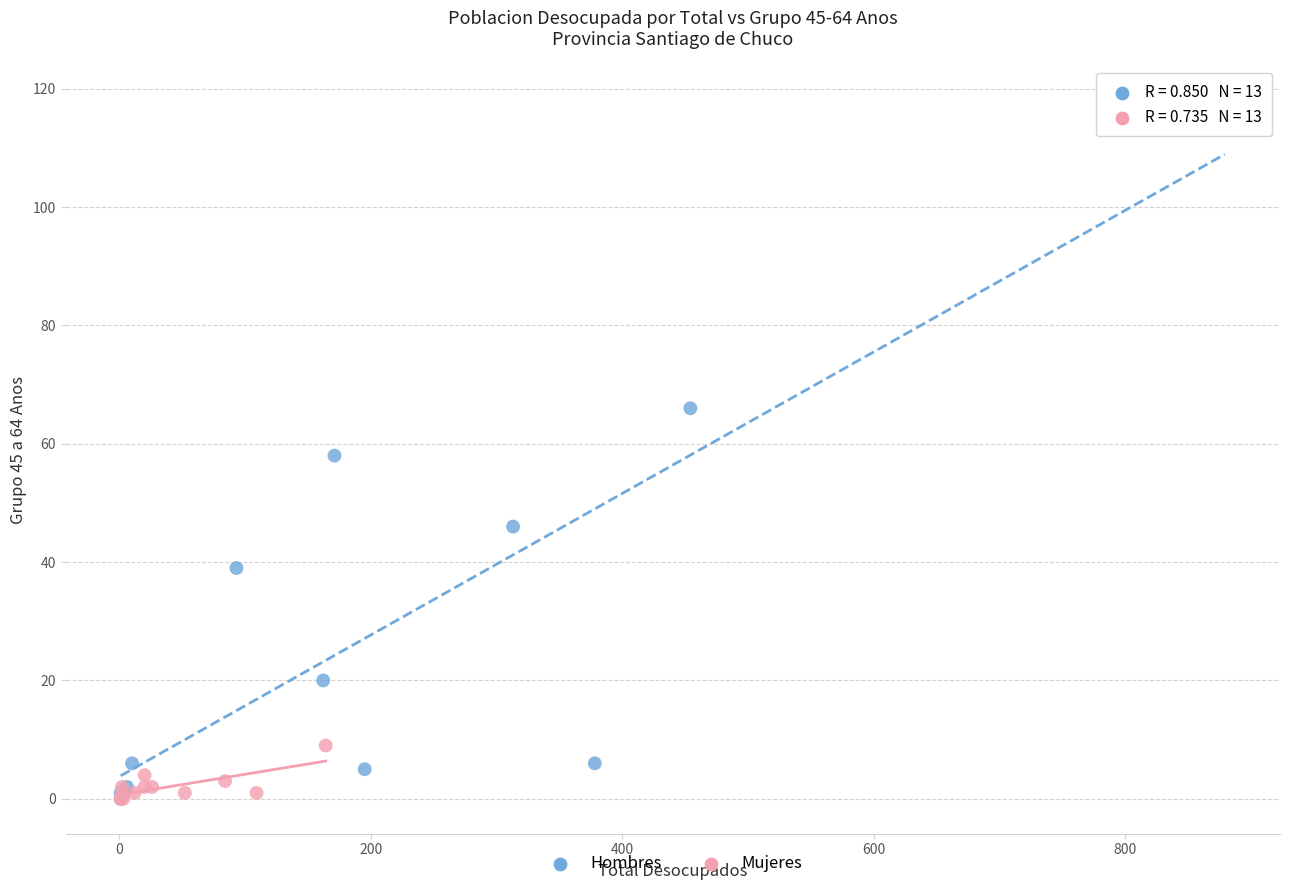

Which series reaches the maximum Y coordinate?

Hombres